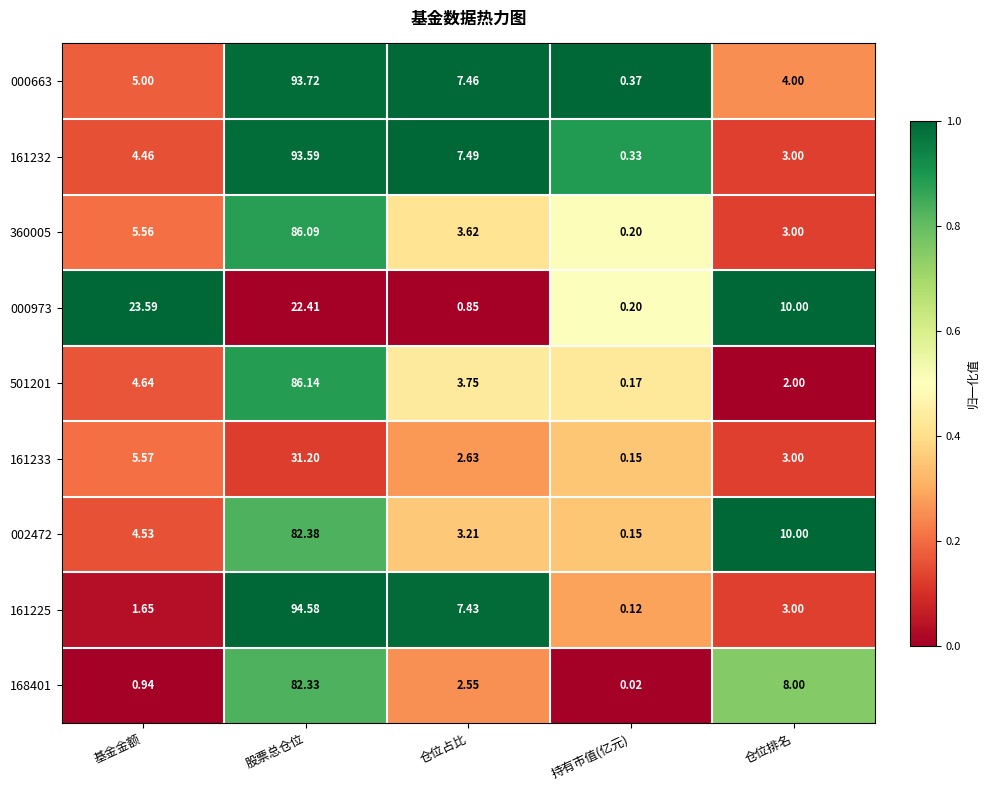

Which series changed the most between 基金金额 and 持有市值(亿元)?

000973